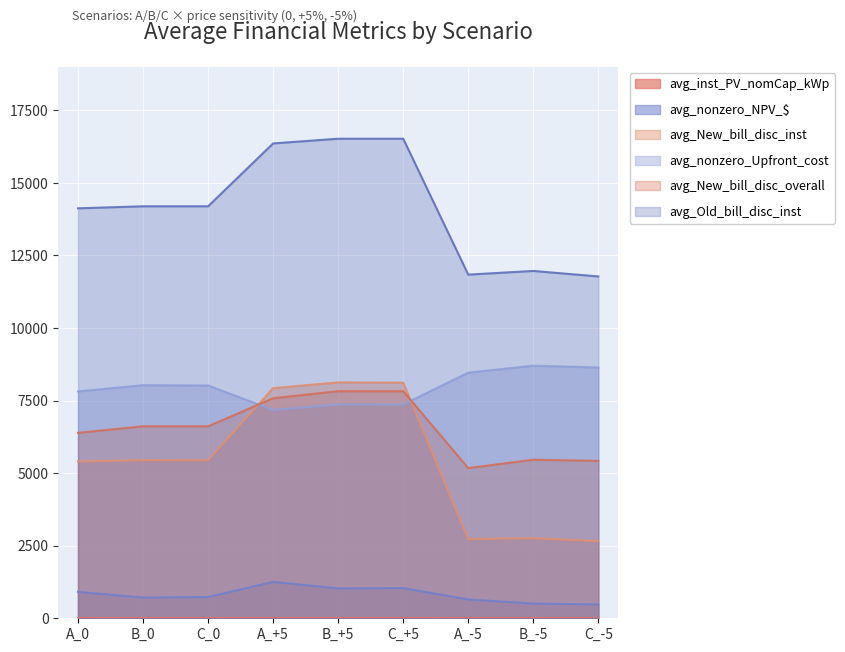

True or false: avg_New_bill_disc_overall and avg_inst_PV_nomCap_kWp intersect in this chart.

False